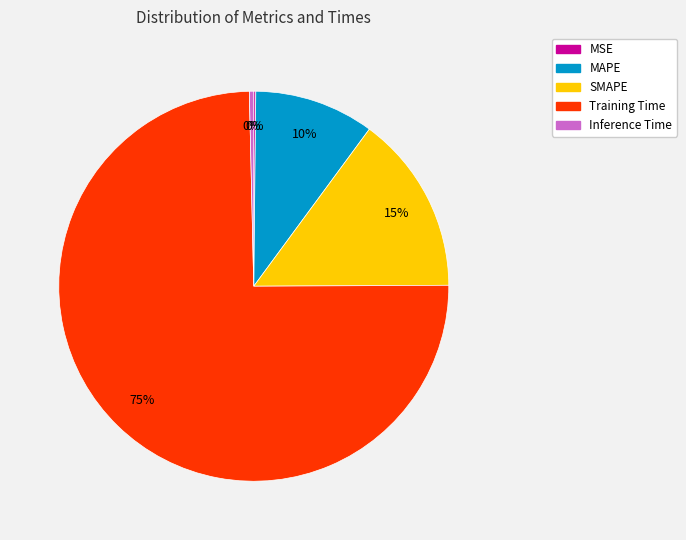

True or false: MAPE accounts for 10% of the total.

True